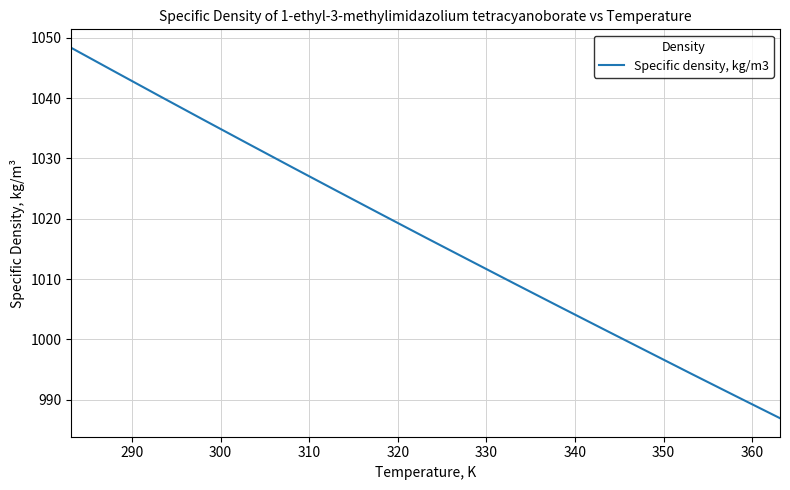

What is the greatest value displayed?

1048.3